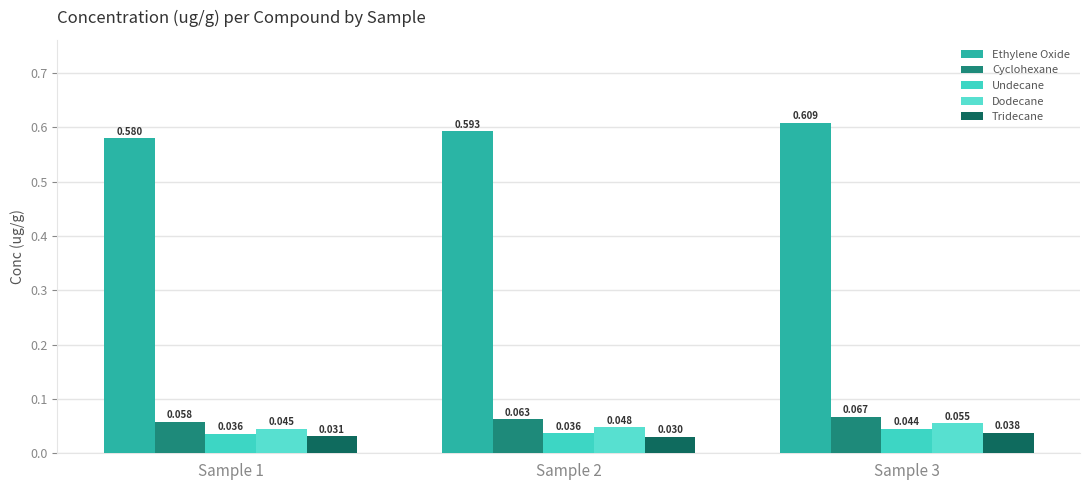

What is the sum of the Cyclohexane values at Sample 3 and Sample 1?

0.1